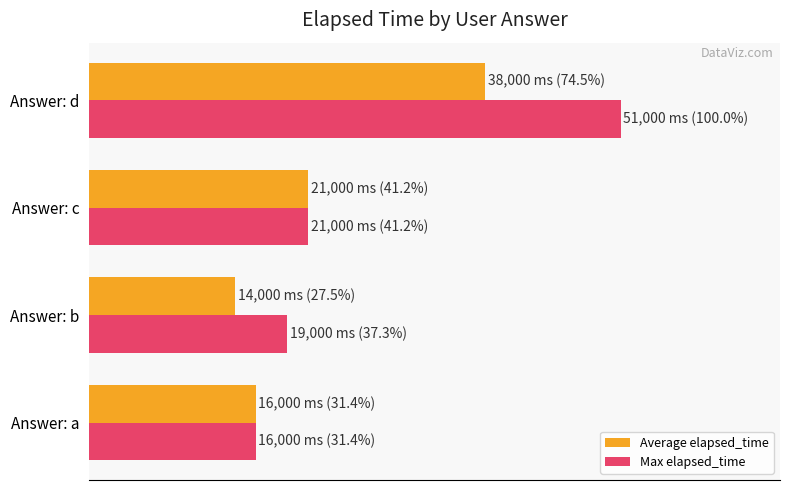

What are all the series names shown in the legend?

Average elapsed_time, Max elapsed_time